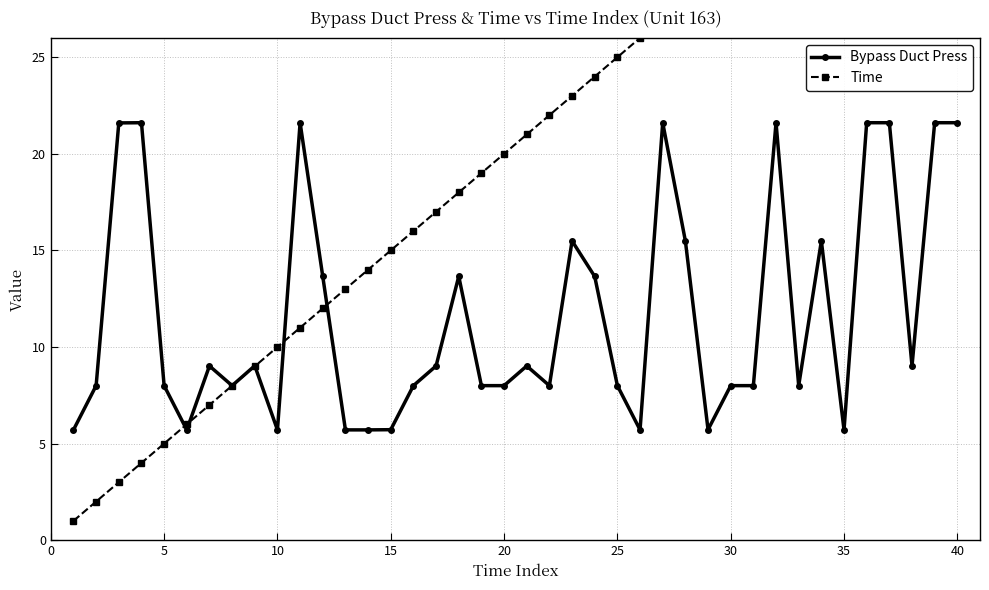

What is the value of the Time point at the 25th from the left?

25.0